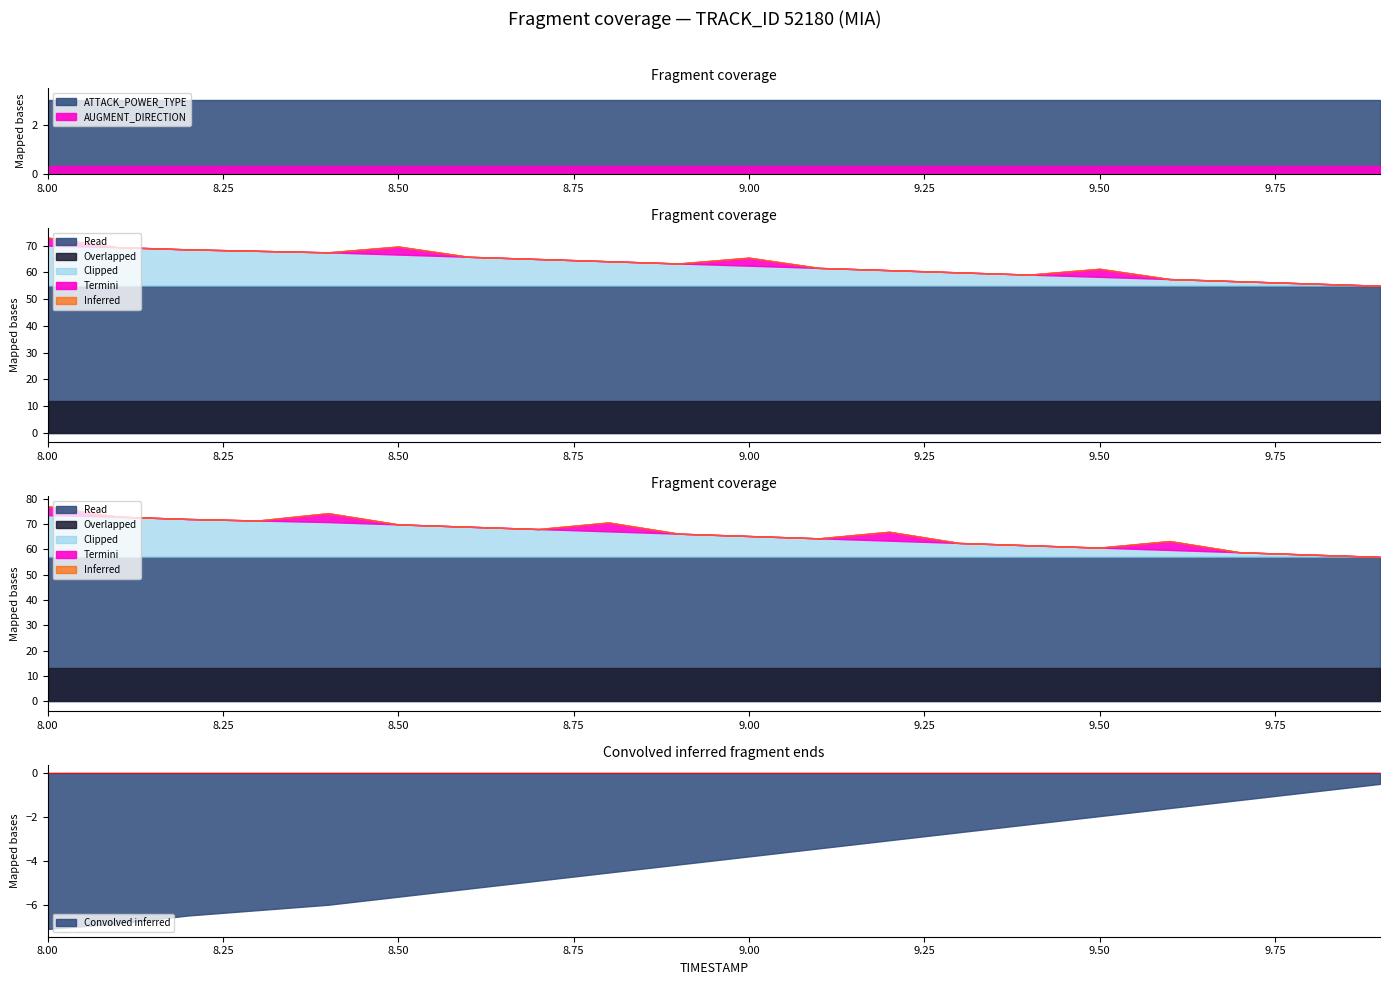

What is the highest value of the Convolved inferred series?

-0.5